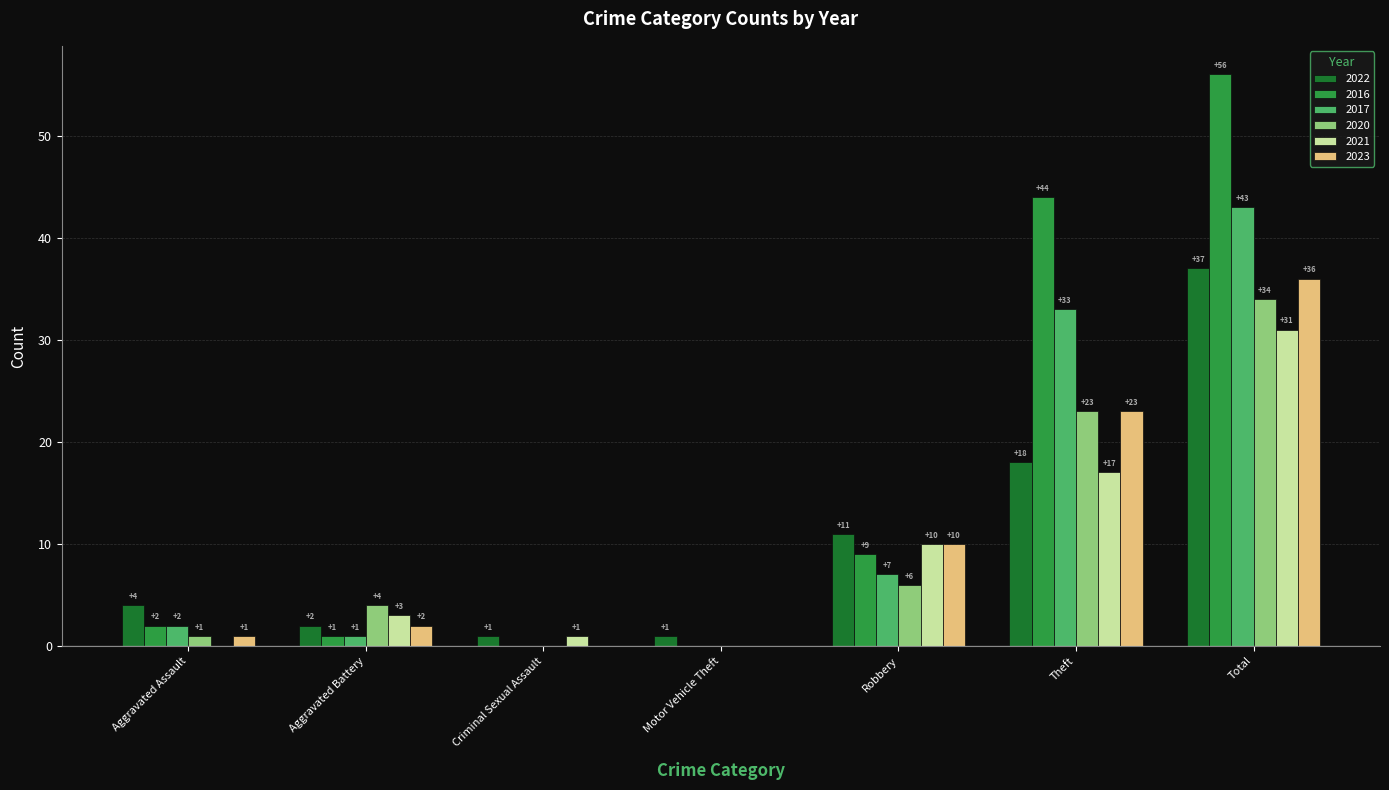

How many values in 2020 are above zero?

5